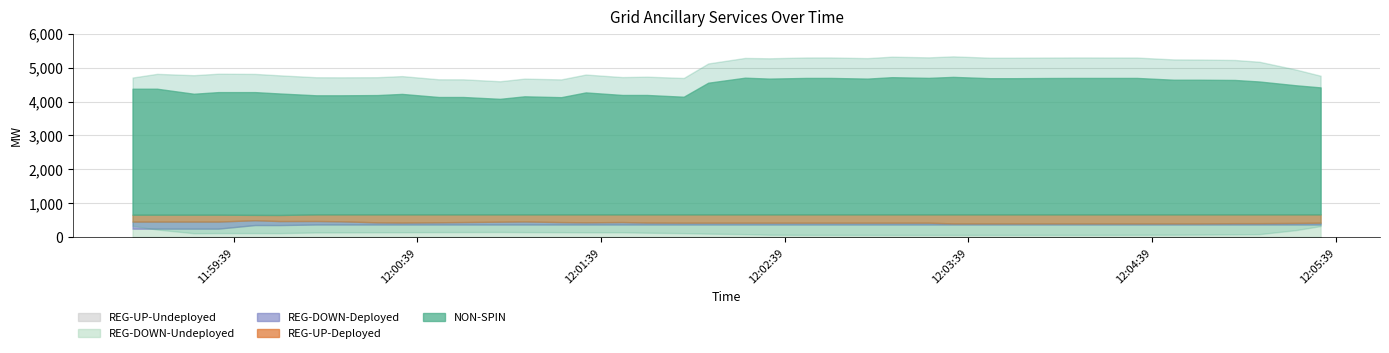

Reading right to left, transcribe all the data shown in this chart.

NON-SPIN: 3742	3804	3916	3961	3968	3968	4021	4021	4021	4019	4013	4013	4052	4023	4043	4001	4021	4021	4001	4028	3880	3467	3519	3519	3594	3454	3479	3405	3459	3459	3550	3516	3509	3509	3580	3617	3611	3563	3711	3711
REG-UP-Deployed: 244	251	258	258	265	265	265	265	265	265	265	265	265	244	244	244	244	244	244	244	244	244	240	225	233	226	207	214	225	232	240	234	203	194	179	157	203	203	203	203
REG-DOWN-Deployed: 53	46	39	39	32	32	32	32	32	32	32	32	32	53	53	53	53	53	53	53	53	53	57	72	64	71	90	83	72	65	57	63	94	103	118	142	208	208	208	208
REG-DOWN-Undeployed: 377	377	377	377	377	377	377	377	377	377	377	377	377	377	377	377	377	377	377	377	377	377	377	377	377	377	377	377	377	377	377	377	377	377	360	361	255	255	255	255
REG-UP-Undeployed: 0	0	0	0	0	0	0	0	0	0	0	0	0	0	0	0	0	0	0	0	0	0	0	0	0	0	0	0	0	0	0	0	0	0	0	0	0	0	0	0